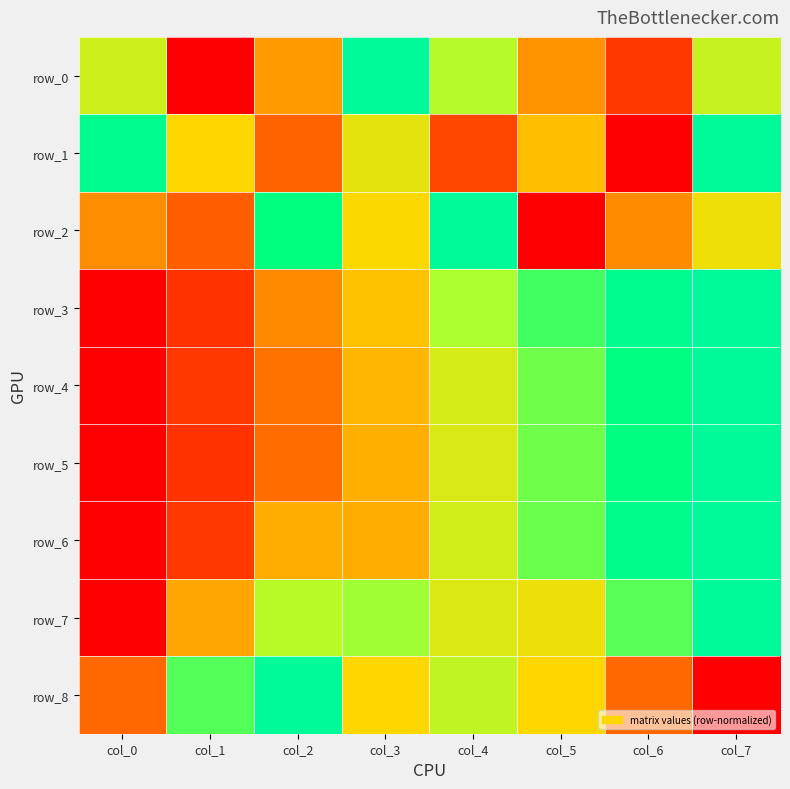

At which category is the sum across all series the highest?

col_7